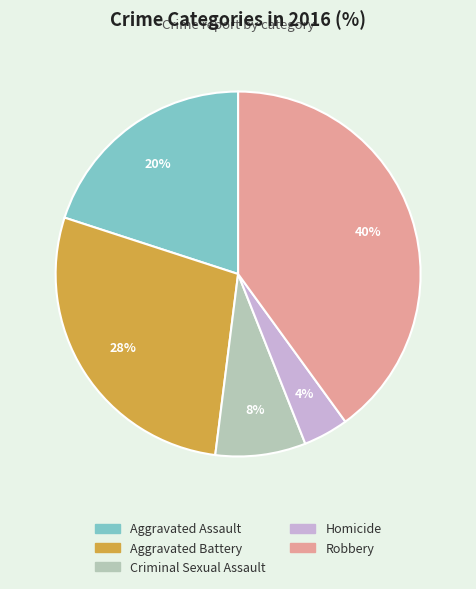

What is the ratio of the value at Aggravated Battery to the value at Aggravated Assault?

1.4